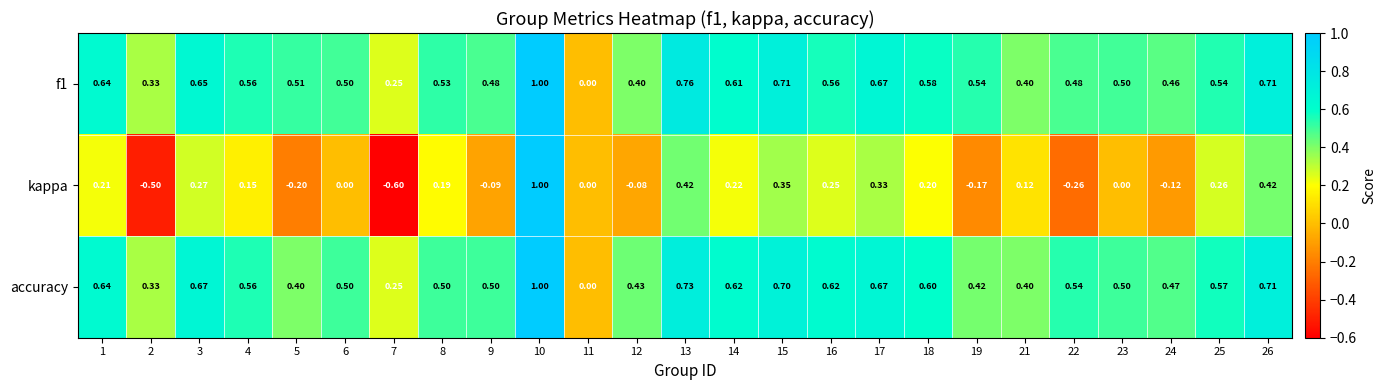

At which category is the sum across all series the highest?

10